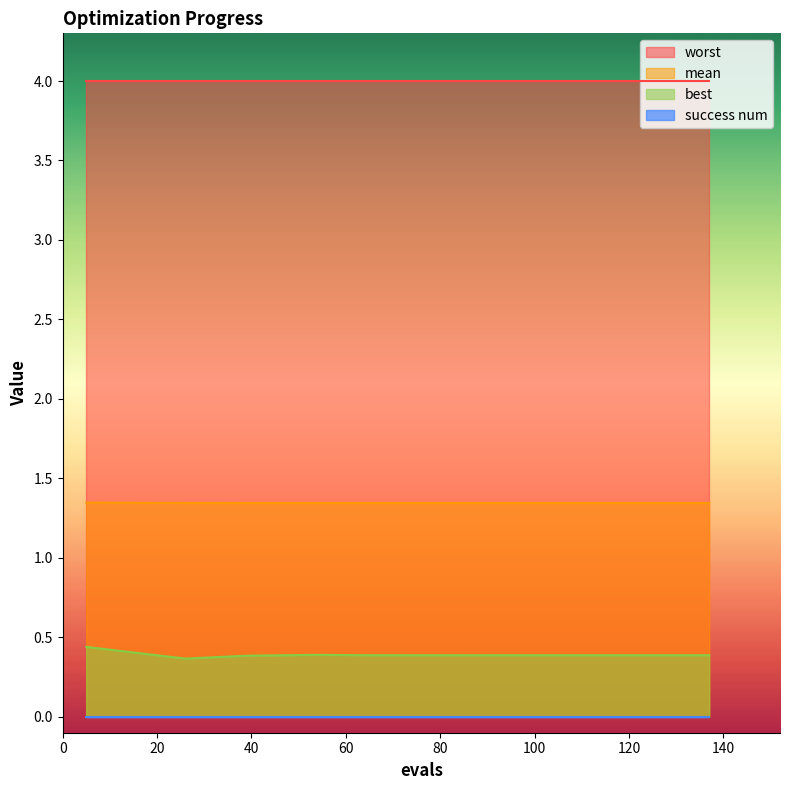

True or false: mean and best intersect in this chart.

False